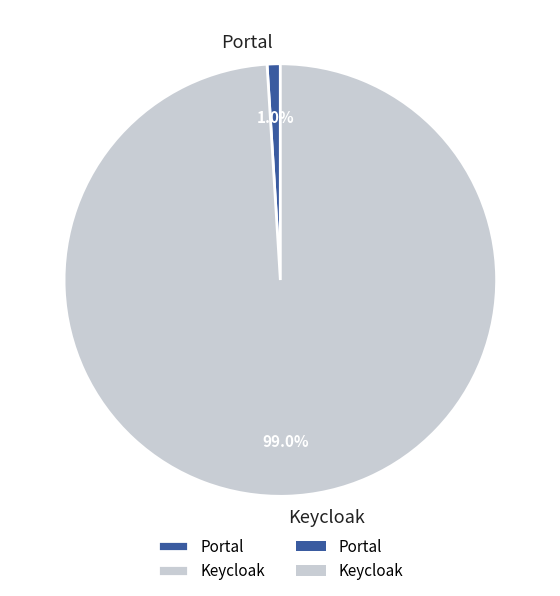

To the nearest percent, what is the difference between the largest and smallest slice percentages?

98%